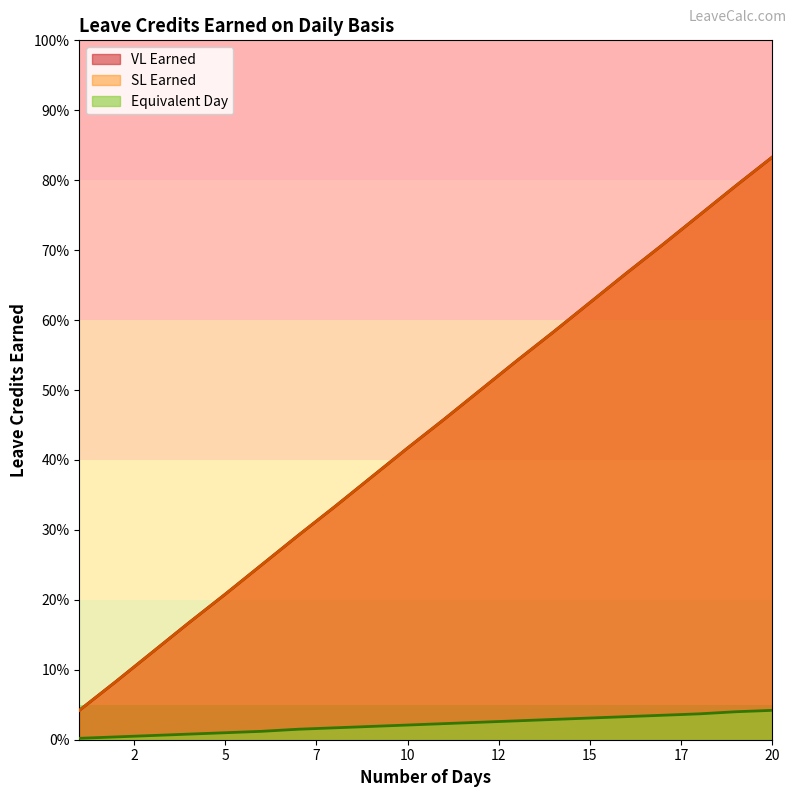

At 3, list the series in order from smallest to largest.

Equivalent Day, VL Earned, SL Earned